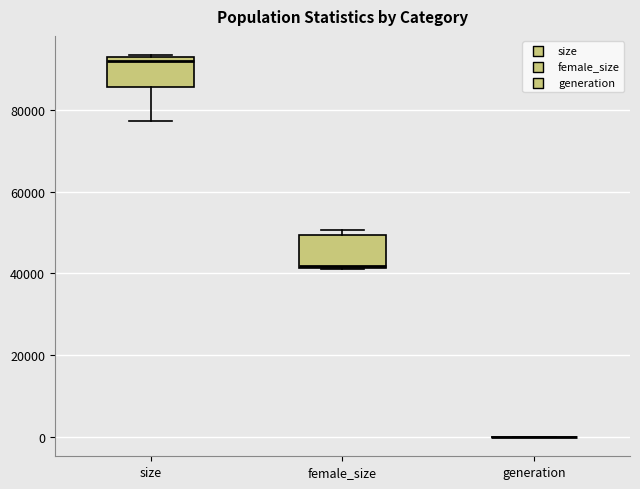

Where is the lower edge of the box for size on the y-axis? The values are not printed on the chart, so give them approximately, as read against the axis.

86000